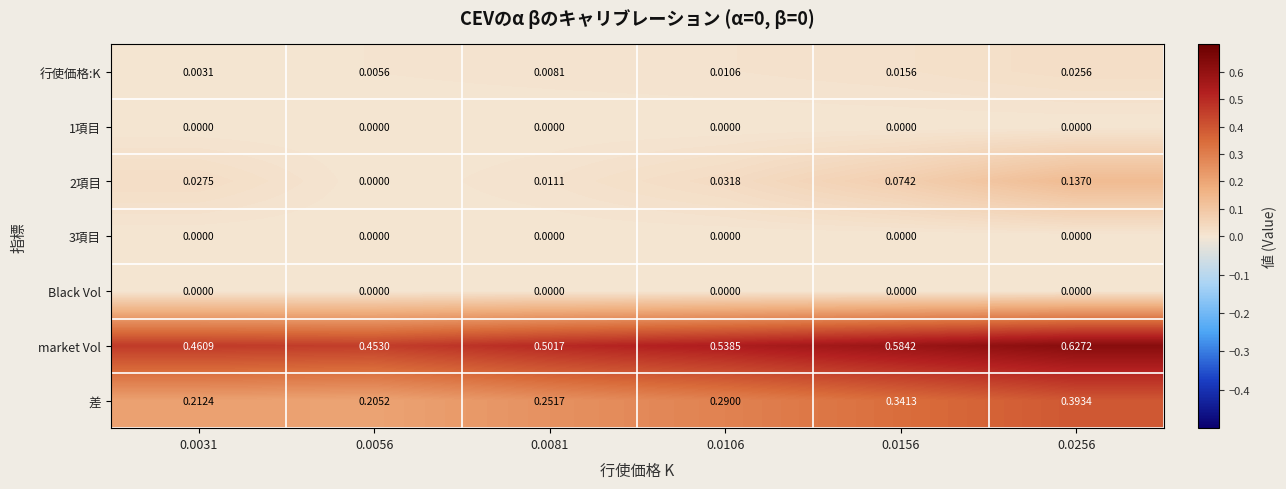

Is the value of 差 at 0.0256 greater than the value of 行使価格:K at 0.0081?

Yes